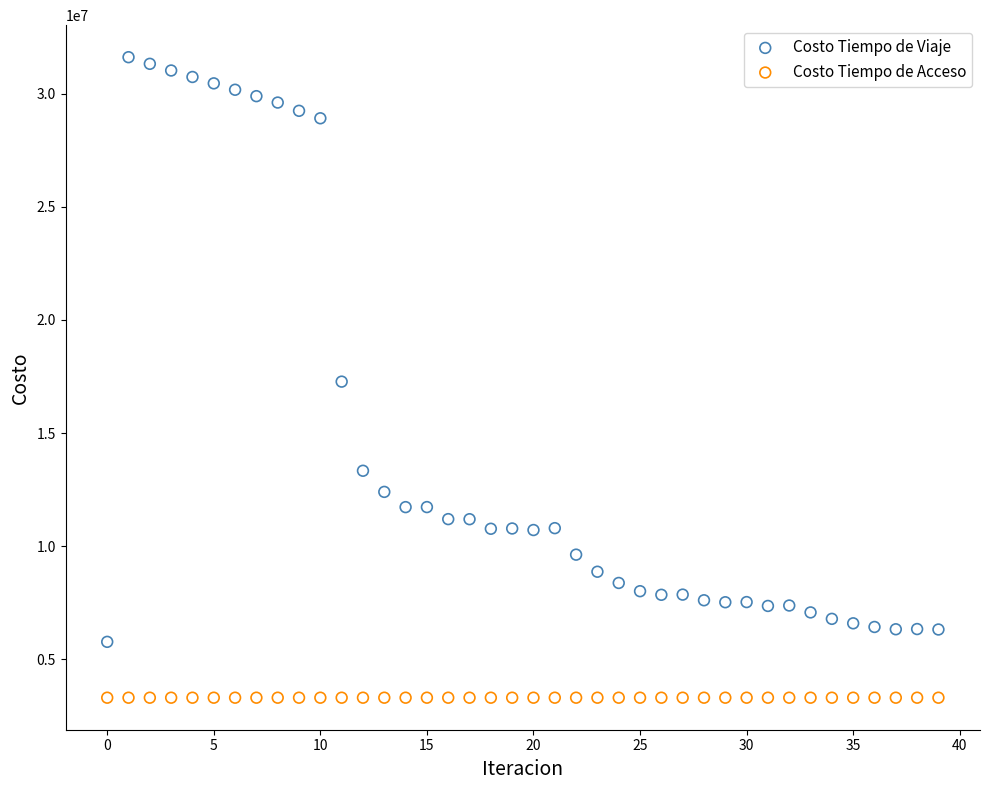

In the Costo Tiempo de Viaje series, what Y value is closest to 18693461?

17273192.7